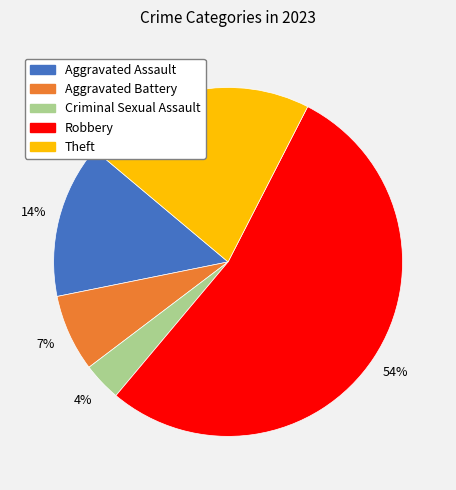

To the nearest percent, what portion does Robbery represent?

54%